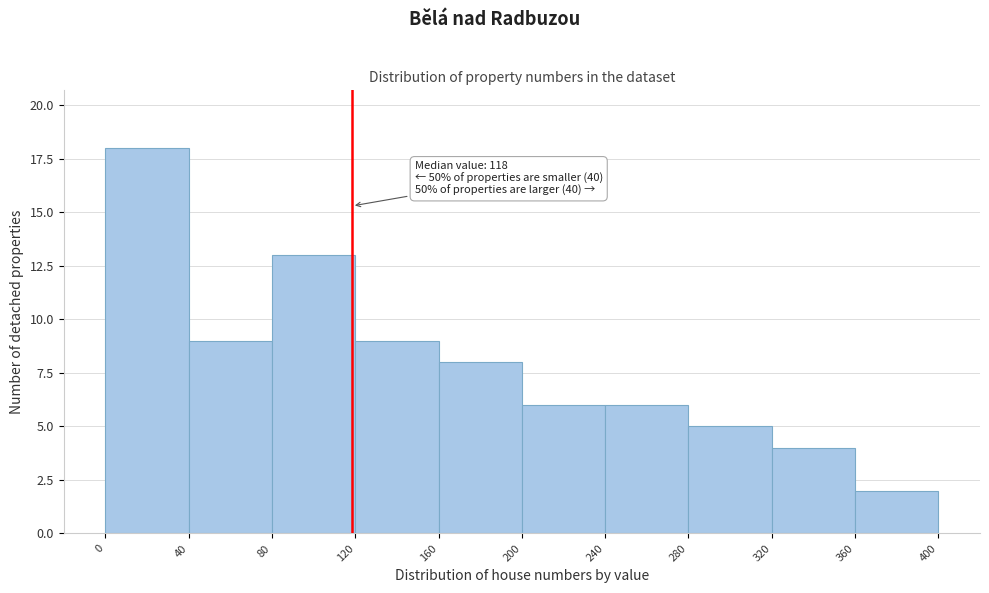

Which range on the x-axis has the tallest bar?

0 to 40